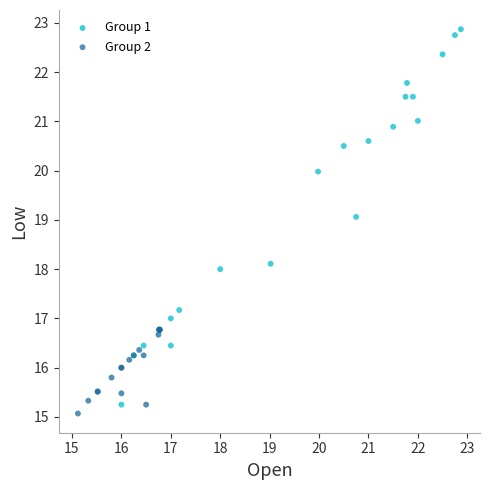

What are all the series names shown in the legend?

Group 1, Group 2